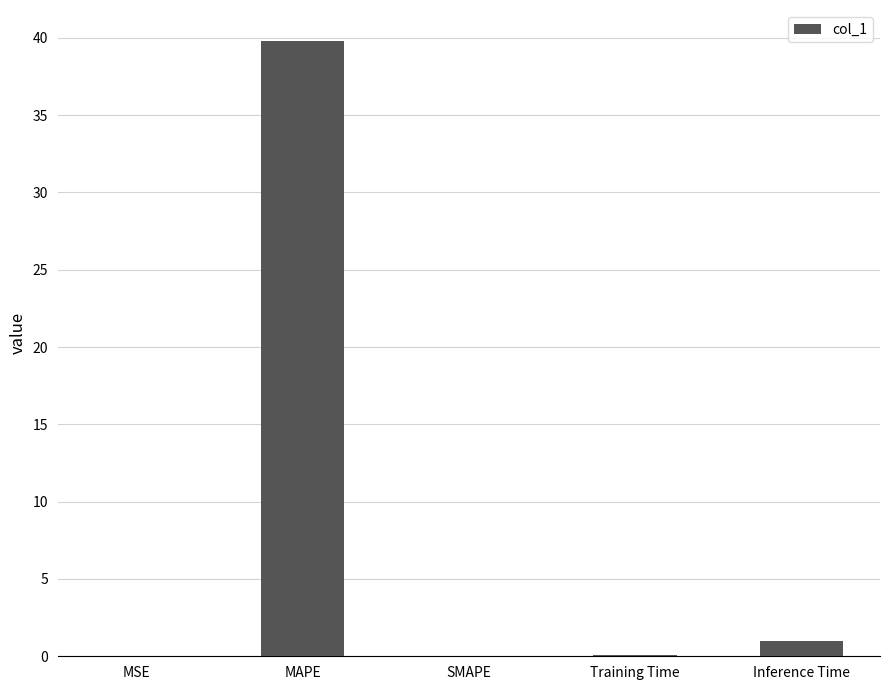

What is the greatest value displayed?

39.8